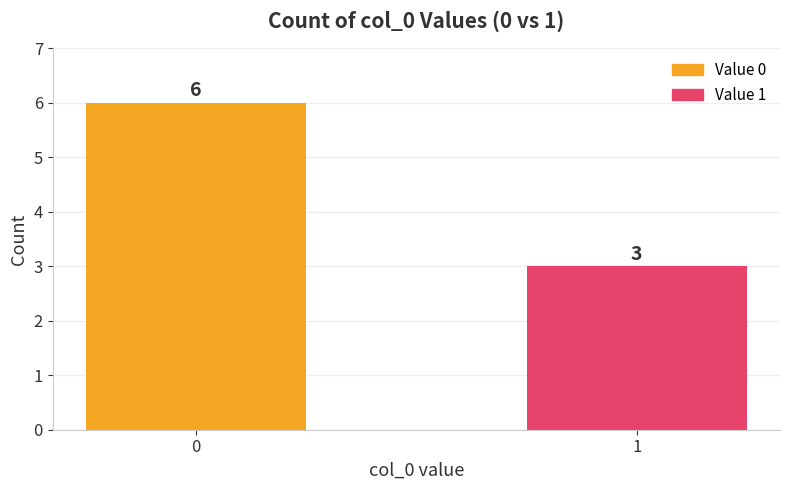

Rank the categories by value from highest to lowest.

0, 1